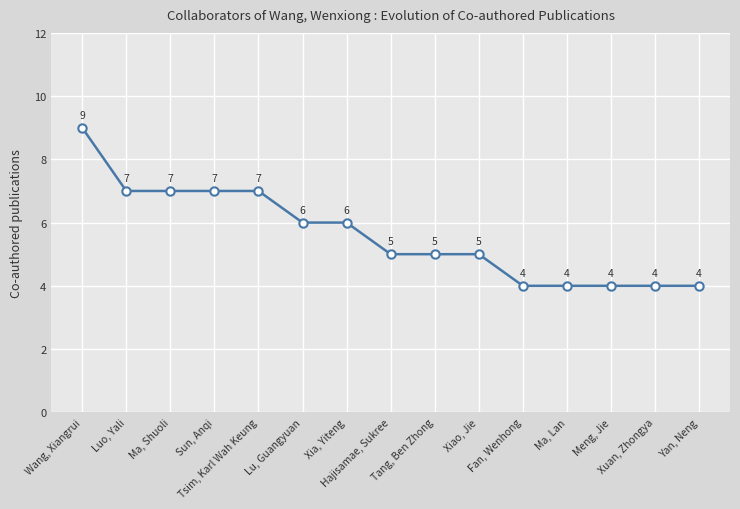

Reading left to right, list all the values displayed in this chart.

Wang, Xiangrui=9	Luo, Yali=7	Ma, Shuoli=7	Sun, Anqi=7	Tsim, Karl Wah Keung=7	Lu, Guangyuan=6	Xia, Yiteng=6	Hajisamae, Sukree=5	Tang, Ben Zhong=5	Xiao, Jie=5	Fan, Wenhong=4	Ma, Lan=4	Meng, Jie=4	Xuan, Zhongya=4	Yan, Neng=4